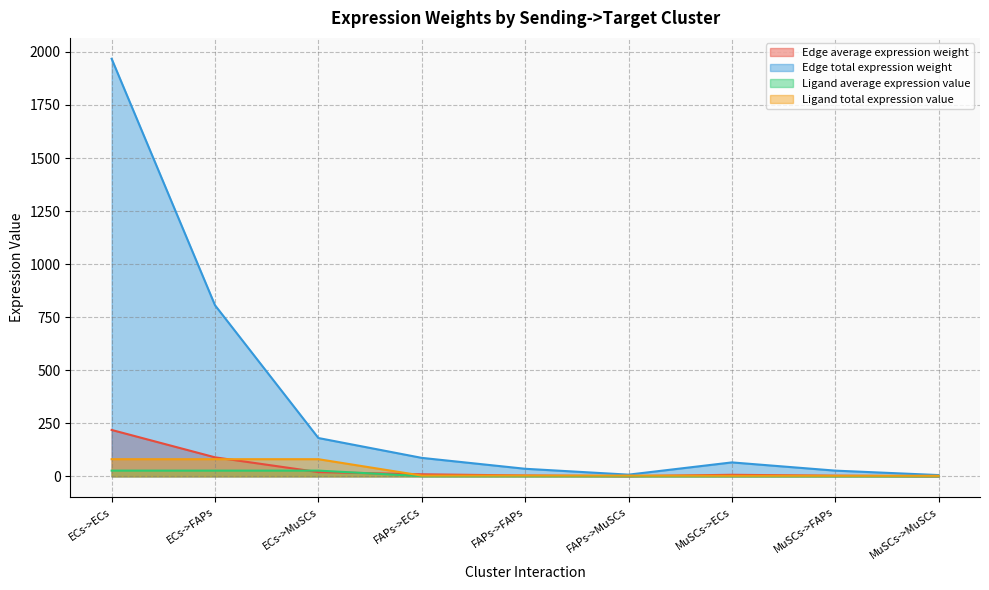

In Edge average expression weight, how many points are higher than both neighbors (excluding endpoints)?

1